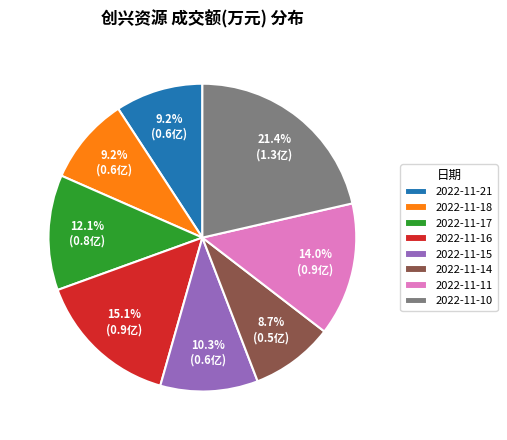

Between 2022-11-11 and 2022-11-18, which is larger?

2022-11-11